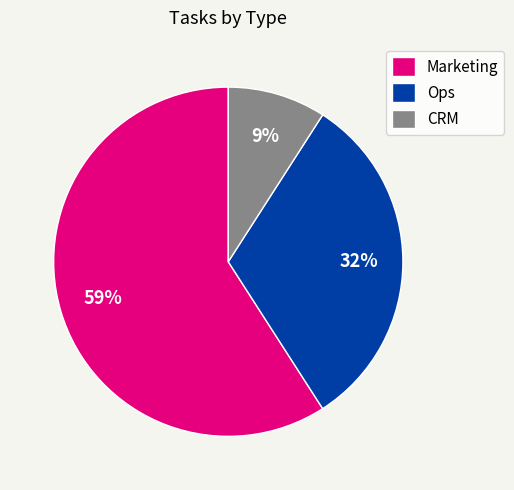

What percentage is the Ops slice, to the nearest percent?

32%